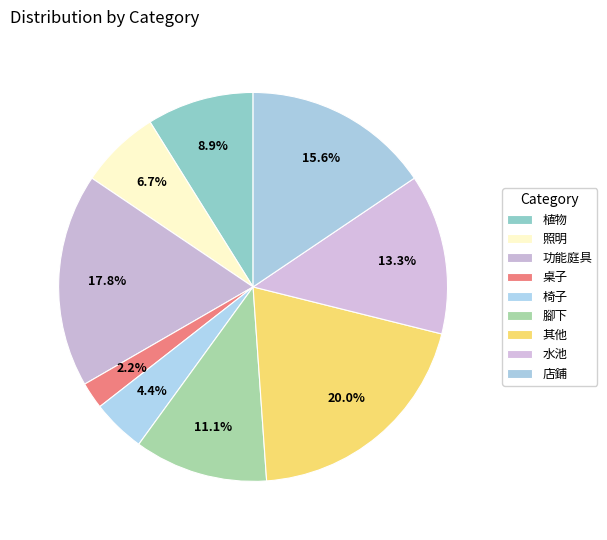

What percentage is the 店鋪 slice, to the nearest percent?

16%